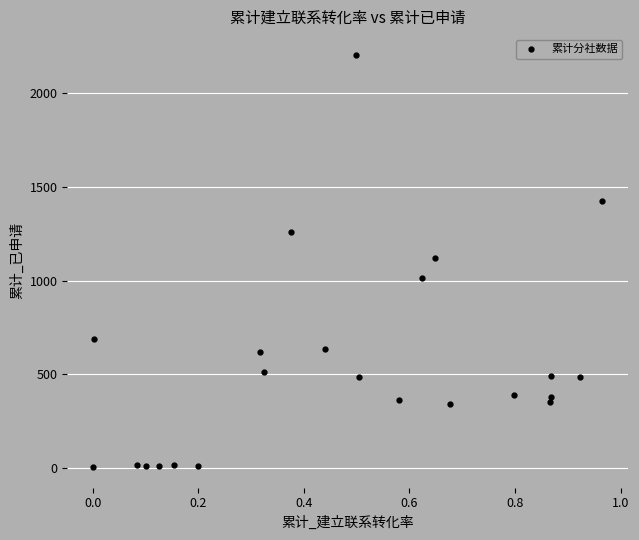

What is the range of Y values (max minus min)?

2202